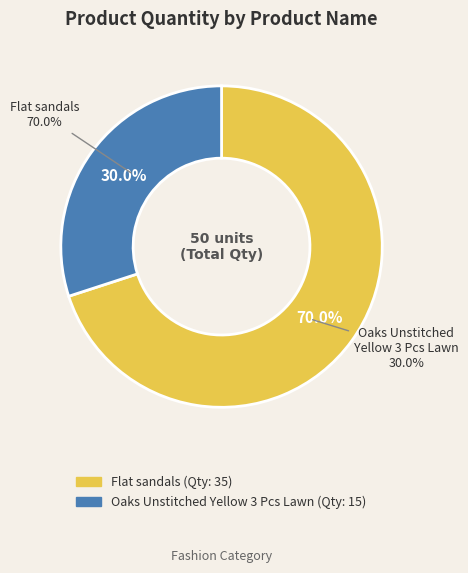

What percentage is NOT represented by Flat sandals?

30.0%